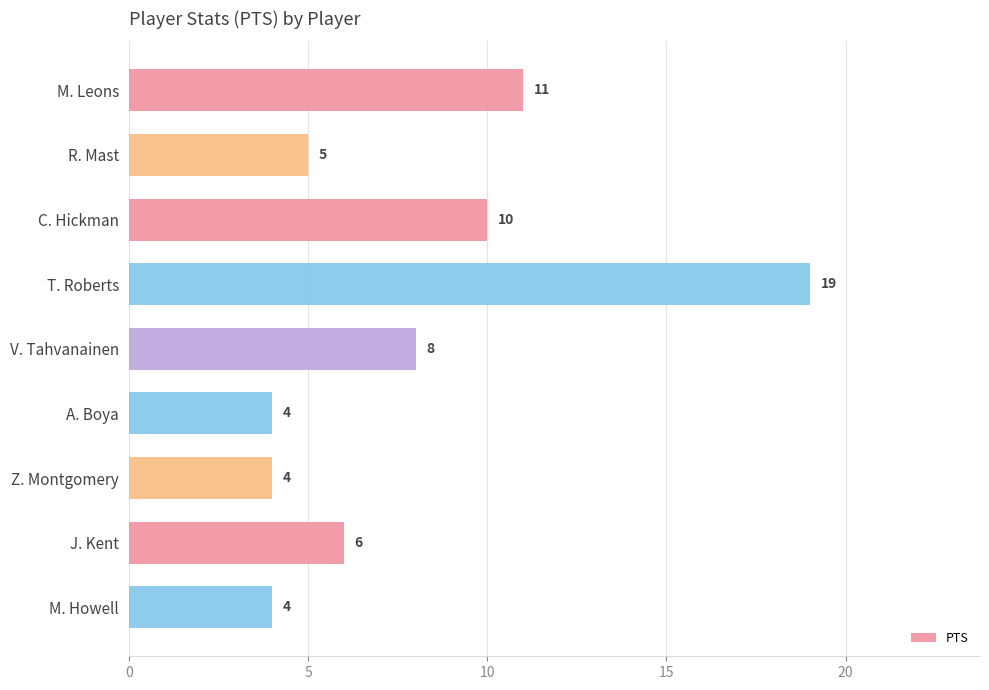

Read the value at T. Roberts, to the nearest 10.

20